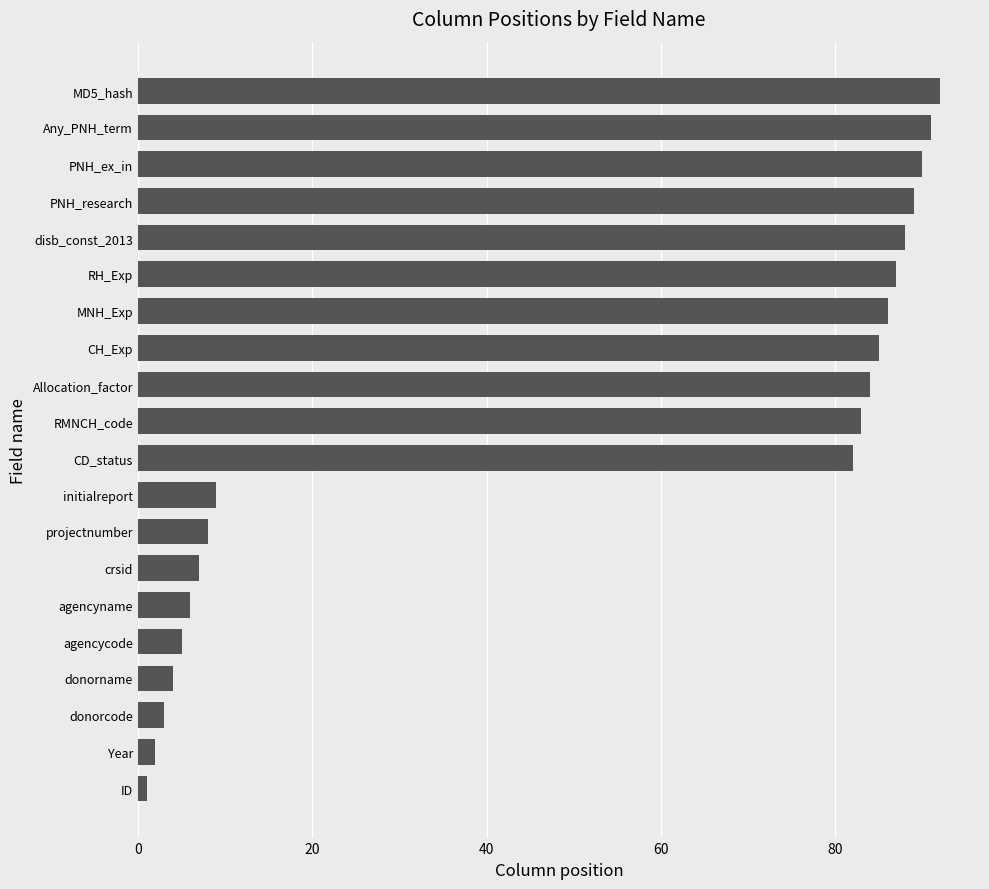

Rank the categories by value from lowest to highest.

ID, Year, donorcode, donorname, agencycode, agencyname, crsid, projectnumber, initialreport, CD_status, RMNCH_code, Allocation_factor, CH_Exp, MNH_Exp, RH_Exp, disb_const_2013, PNH_research, PNH_ex_in, Any_PNH_term, MD5_hash